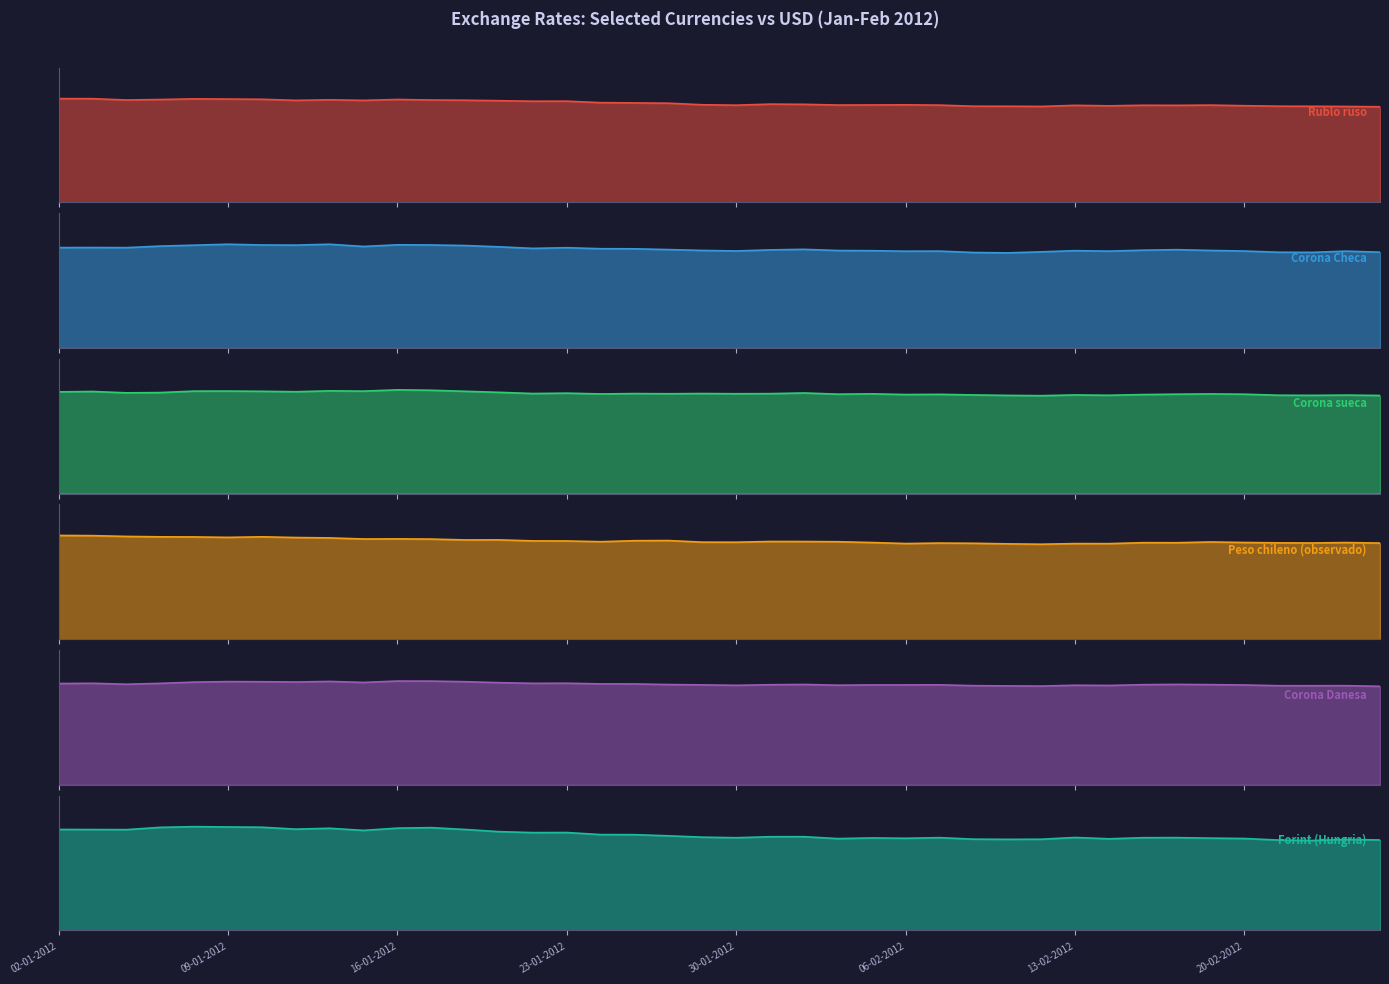

List the series in order of their peak value, highest first.

Rublo ruso, Corona Checa, Peso chileno (observado), Forint (Hungria), Corona sueca, Corona Danesa